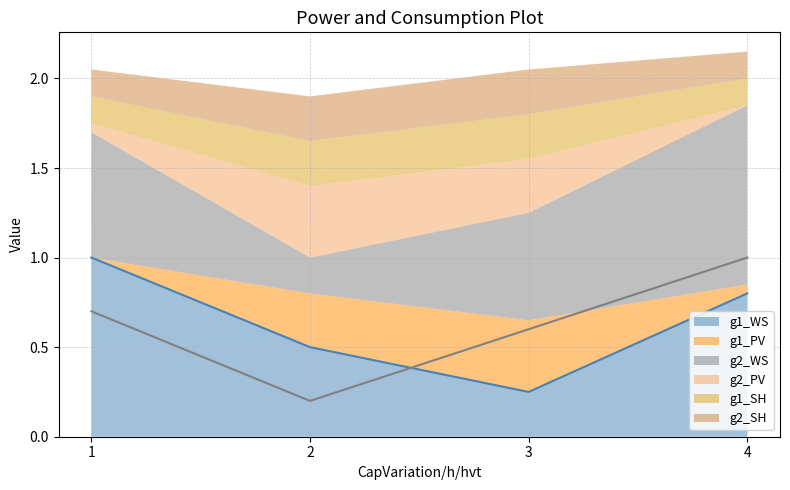

How many data points does each series have?

4